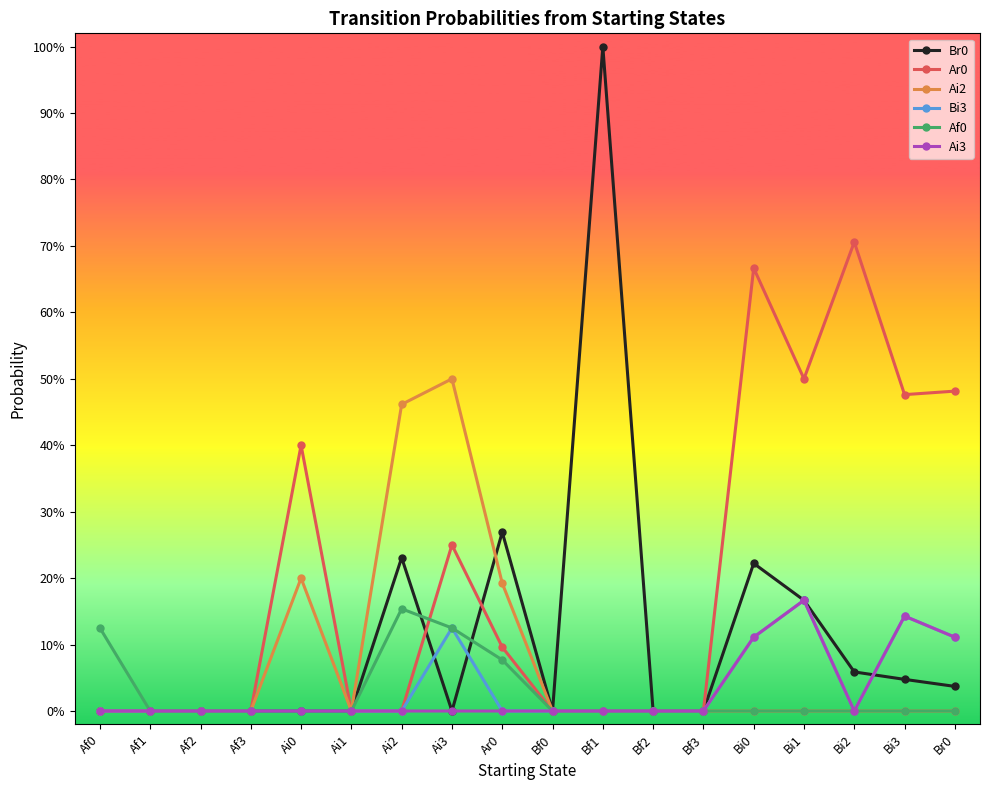

Which label corresponds to the smallest value in the chart?

Af0